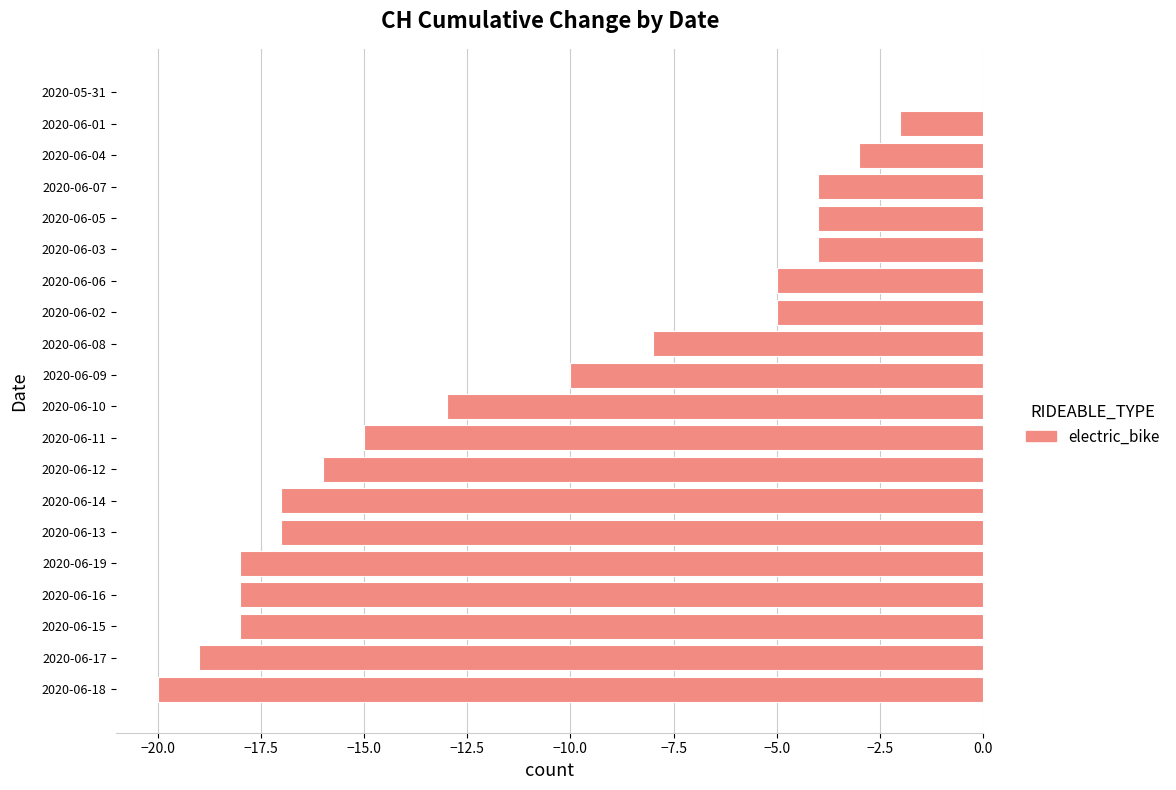

Reading top to bottom, transcribe all the data shown in this chart.

2020-05-31=0	2020-06-01=-2	2020-06-04=-3	2020-06-07=-4	2020-06-05=-4	2020-06-03=-4	2020-06-06=-5	2020-06-02=-5	2020-06-08=-8	2020-06-09=-10	2020-06-10=-13	2020-06-11=-15	2020-06-12=-16	2020-06-14=-17	2020-06-13=-17	2020-06-19=-18	2020-06-16=-18	2020-06-15=-18	2020-06-17=-19	2020-06-18=-20